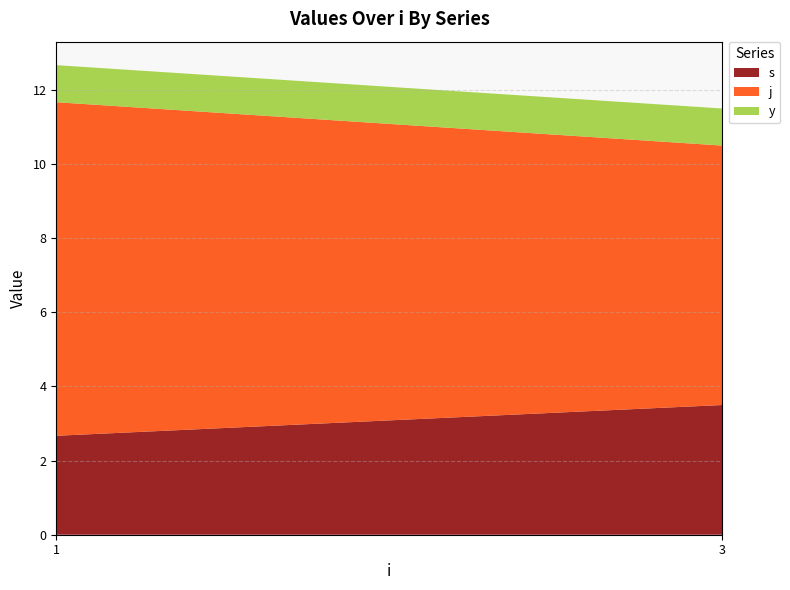

Reading left to right, extract all data points from this chart.

s: 2.7	3.5
j: 9.0	7.0
y: 1.0	1.0